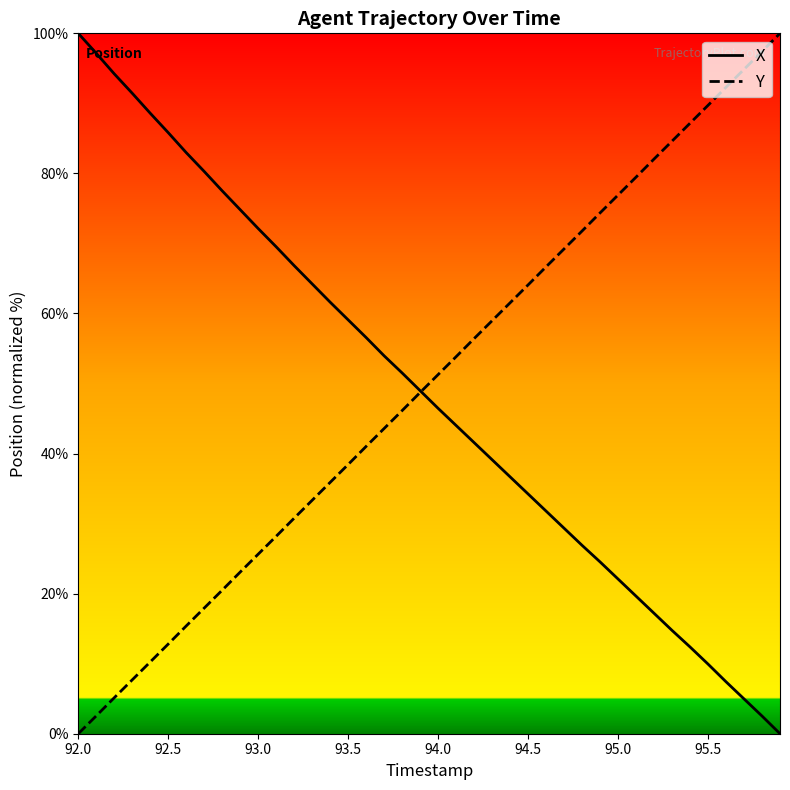

Rank the series by their average value, from highest to lowest.

Y, X